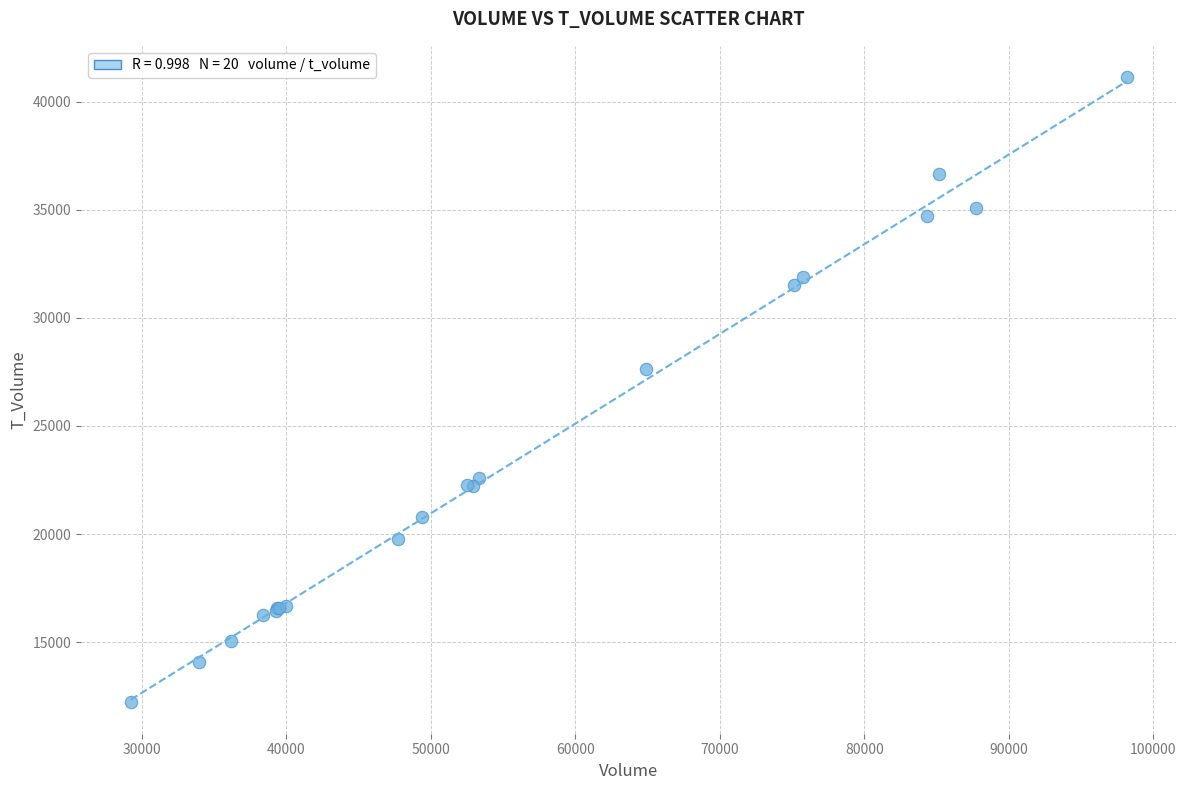

What Y value in the scatter plot is closest to 26675?

27652